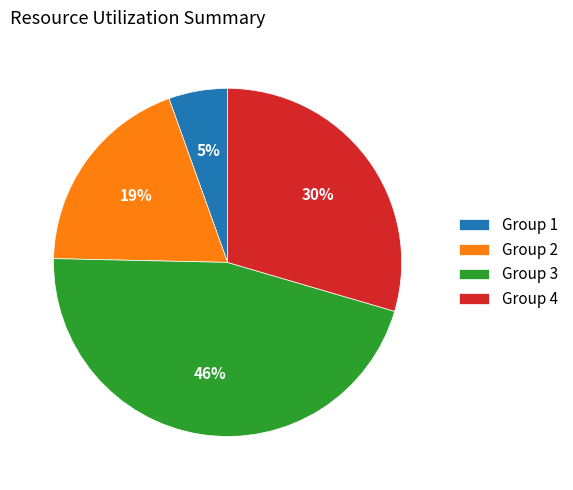

Is Group 3 the majority of the pie?

No